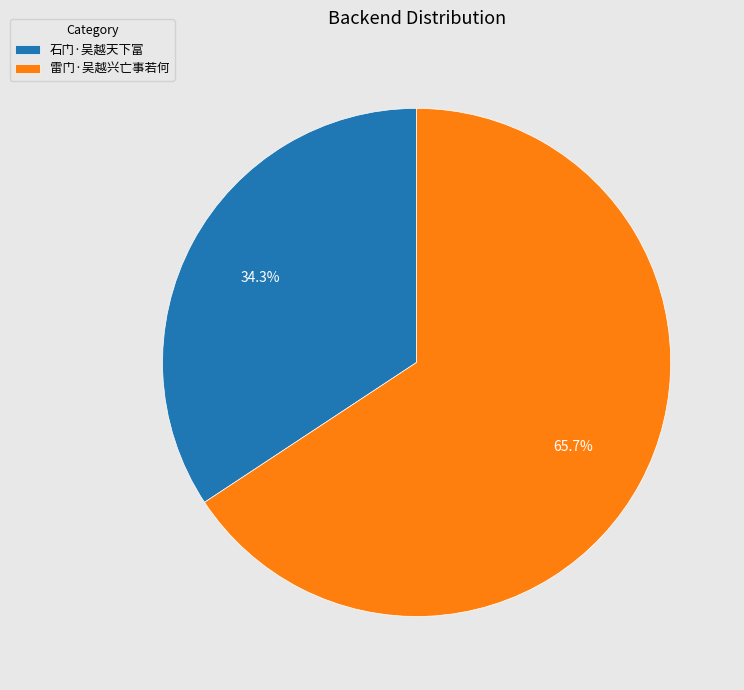

To the nearest percent, what percentage of the pie is 雷门·吴越兴亡事若何?

66%